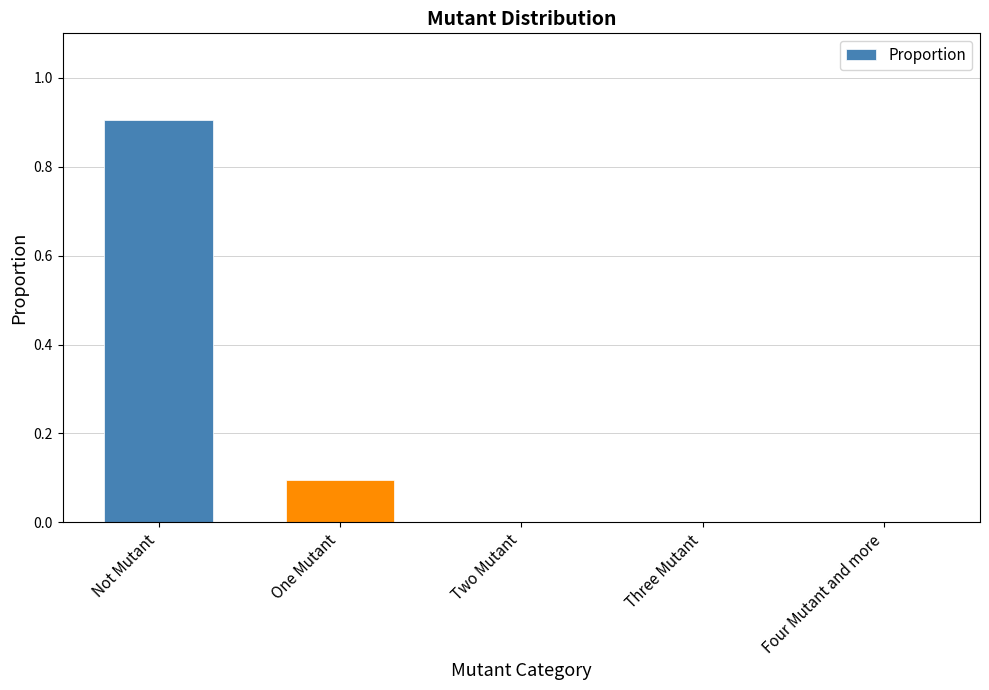

What is the sum of all values?

1.0